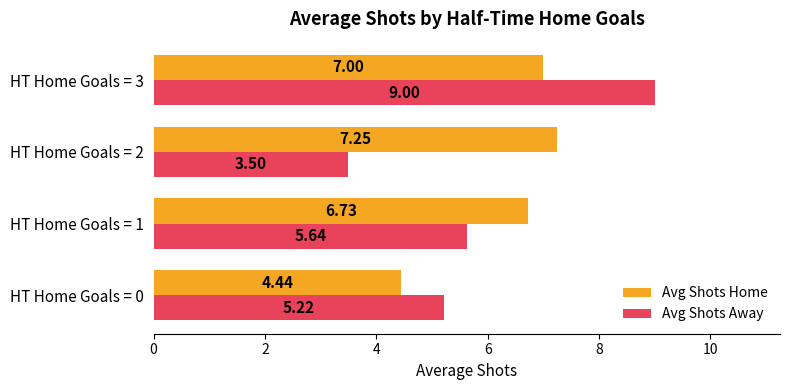

What is the difference between the second highest and minimum values in the Avg Shots Home series?

2.6